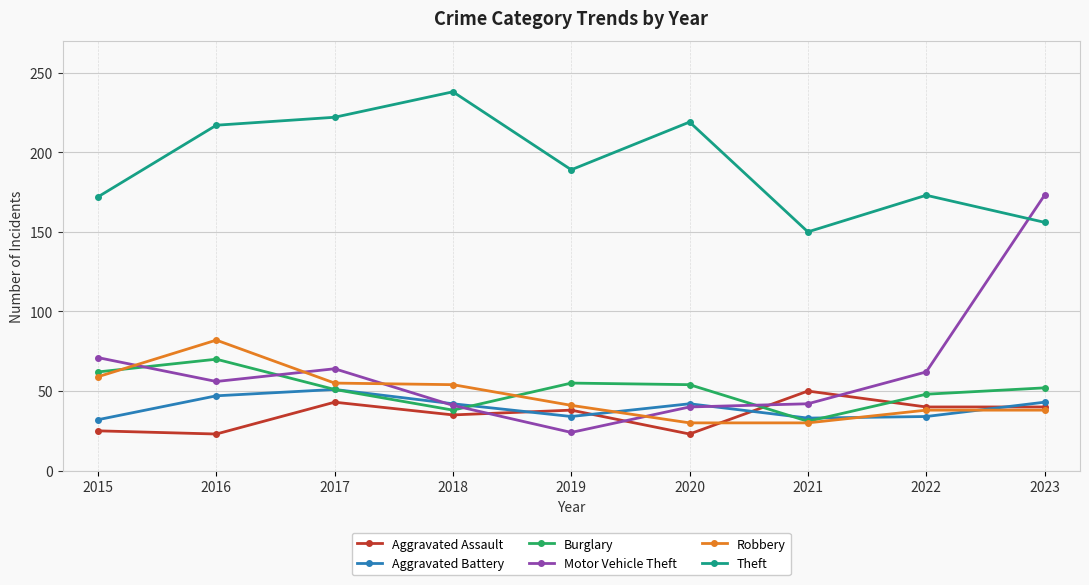

What is the value of the Motor Vehicle Theft point at the 5th from the left?

24